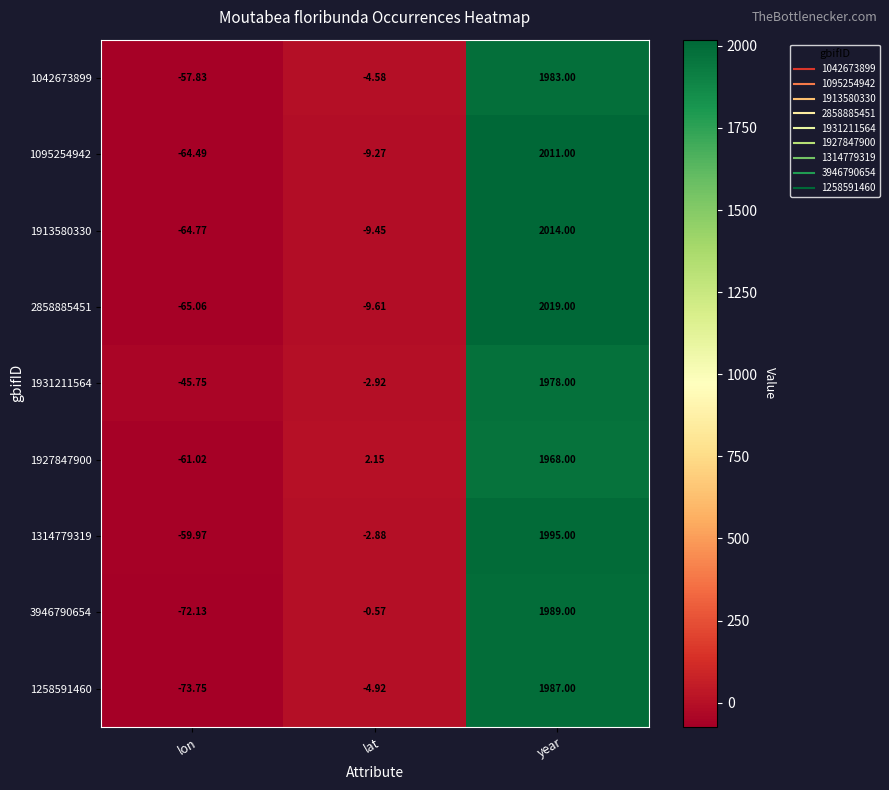

At which category does the chart reach its peak across all series?

year